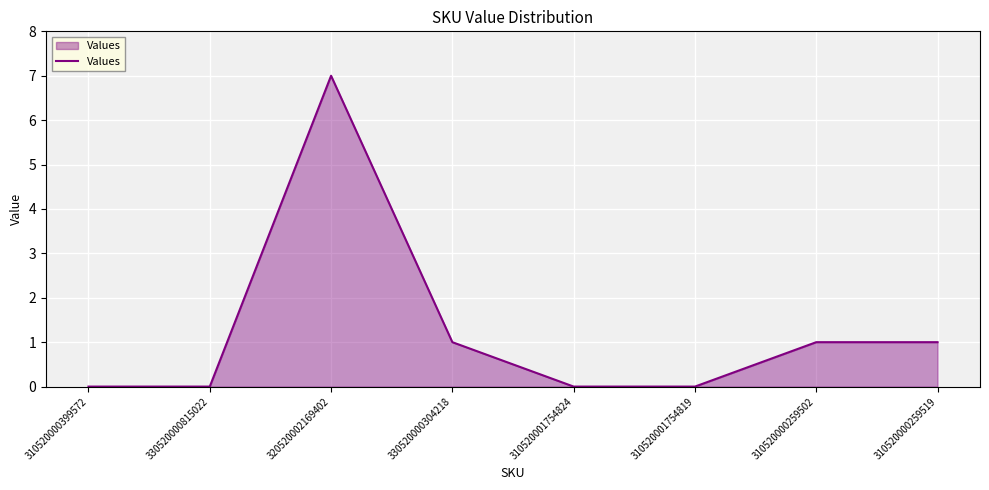

What is the average value?

1